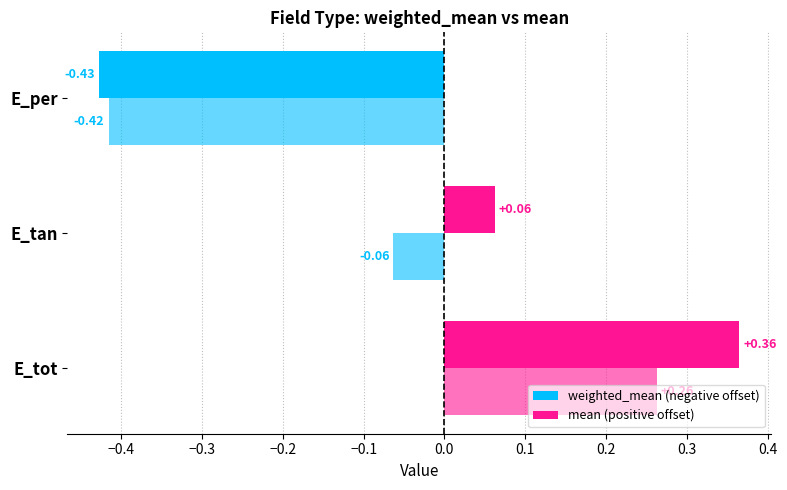

What are all the series names shown in the legend?

weighted_mean, mean